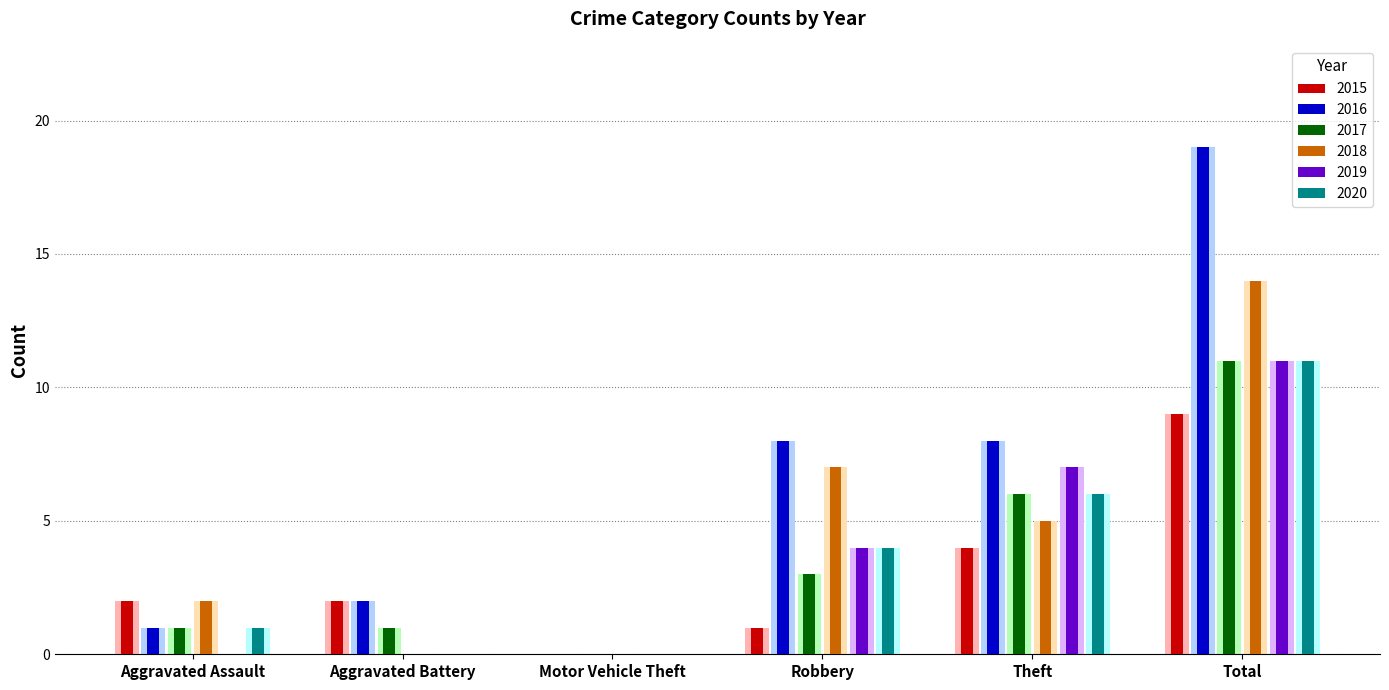

At which category is the sum across all series the highest?

Total